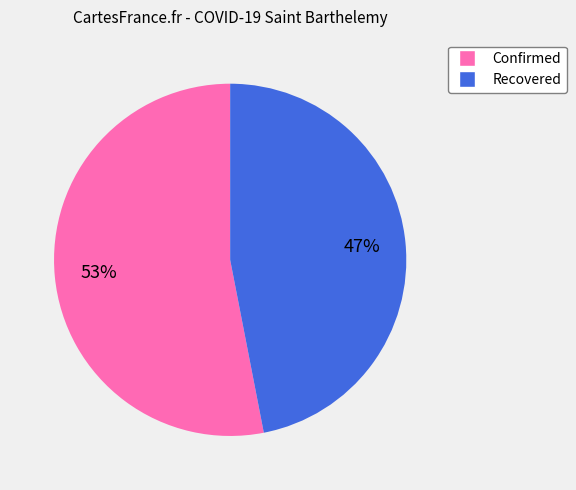

Approximately how many times larger is the value at Confirmed compared to Recovered?

1.1